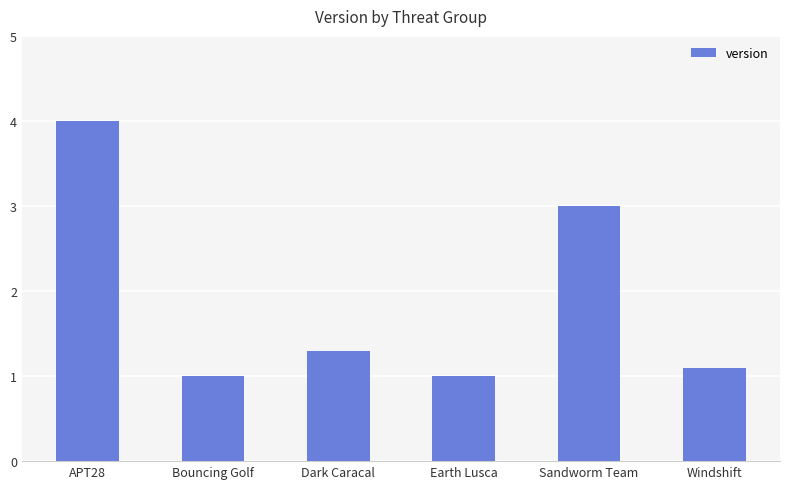

What is the minimum value shown in the chart?

1.0